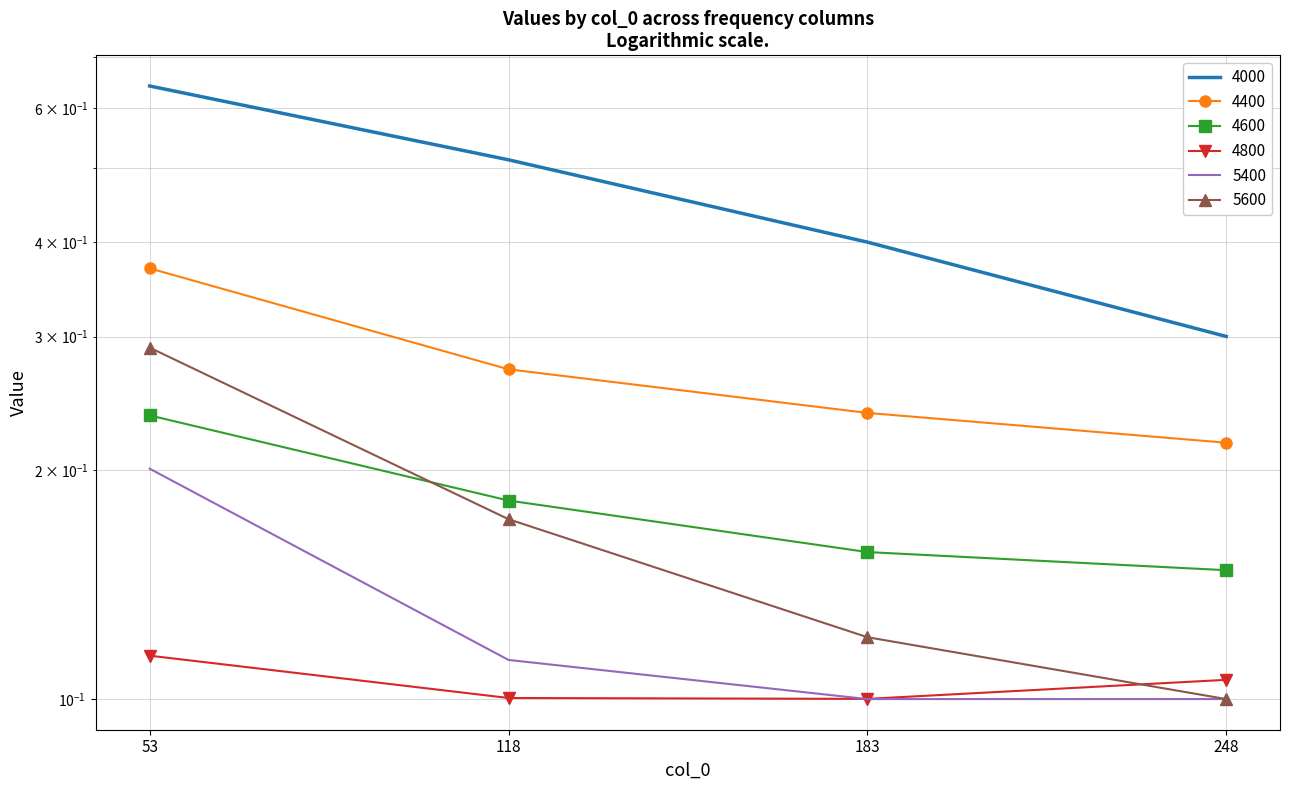

What is the maximum value shown in the chart?

0.6